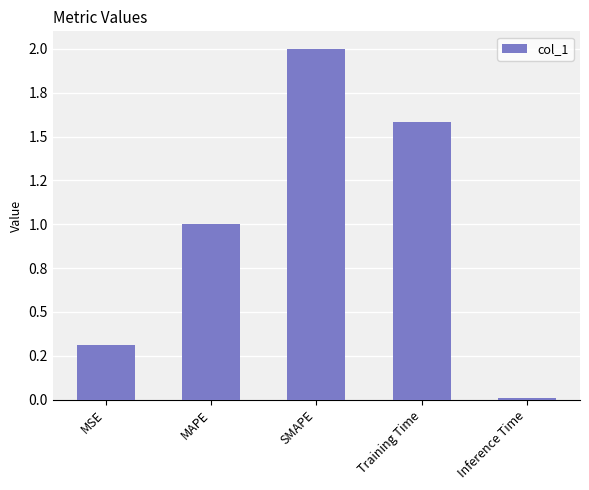

What is the average value?

1.0